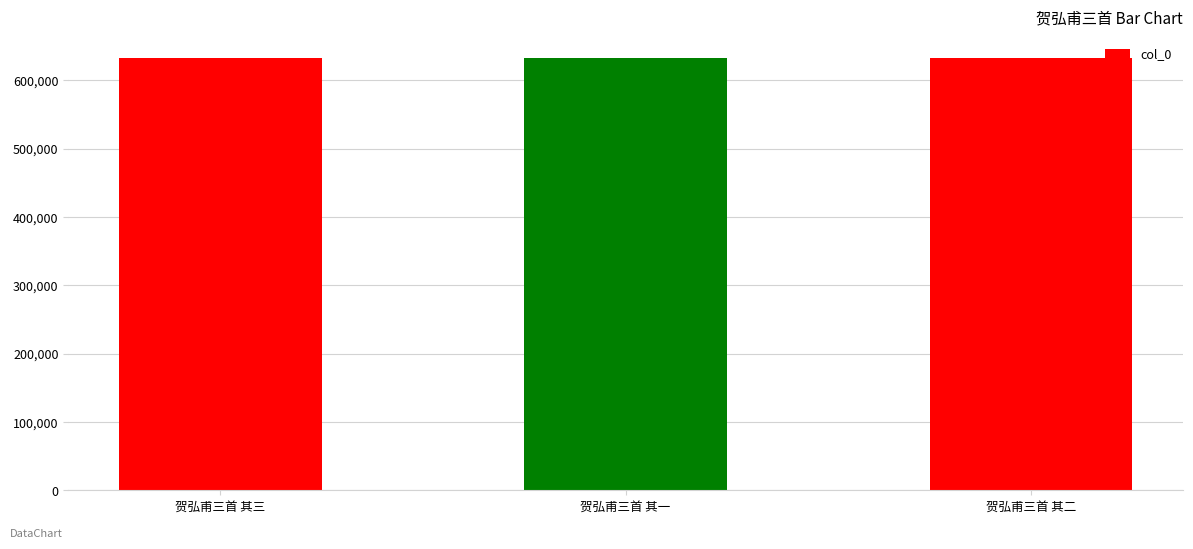

True or false: the data shows 632534 at 贺弘甫三首 其三.

True